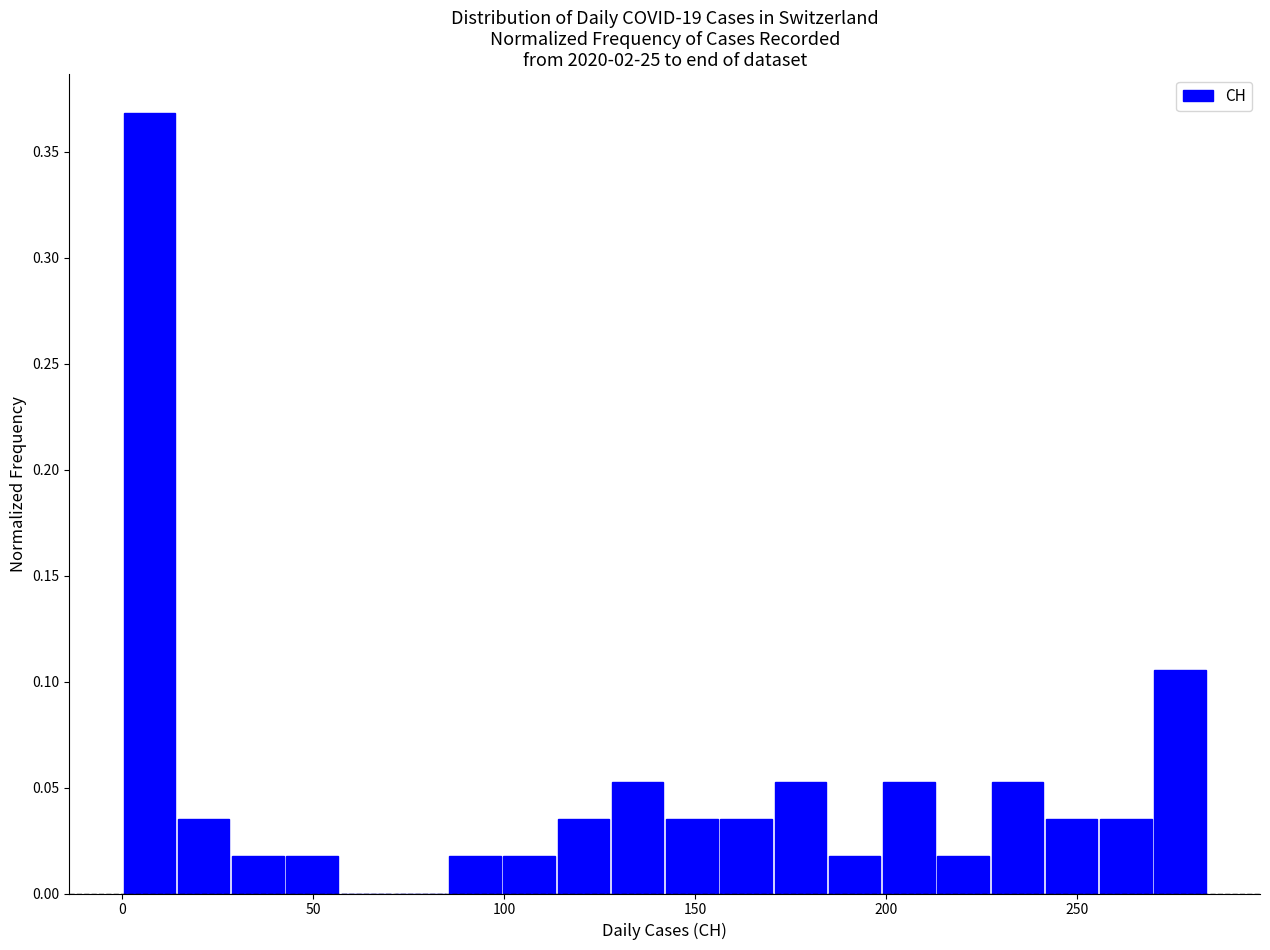

Around what value on the x-axis is the tallest bar? Give the approximate position of its centre, as read against the axis.

5